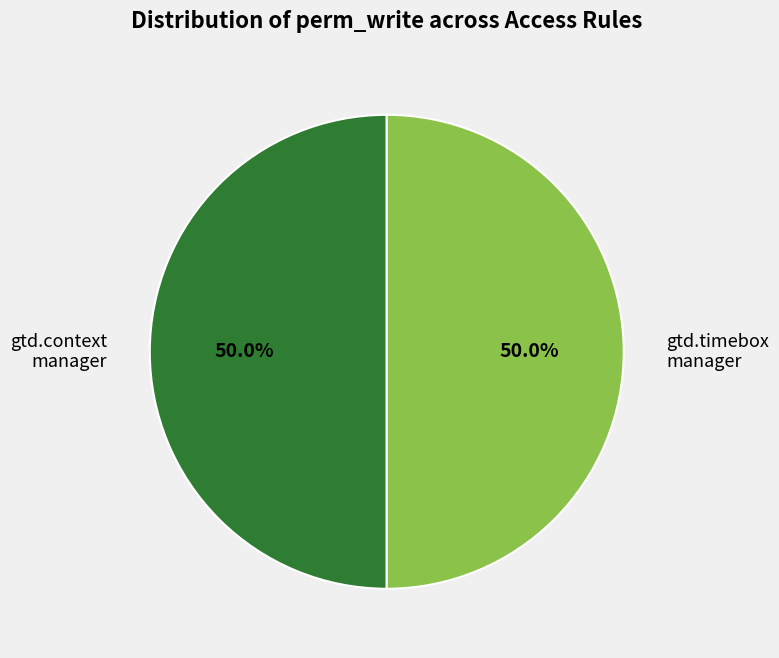

What is the ratio of the value at gtd.context manager to the value at gtd.timebox manager?

1.0